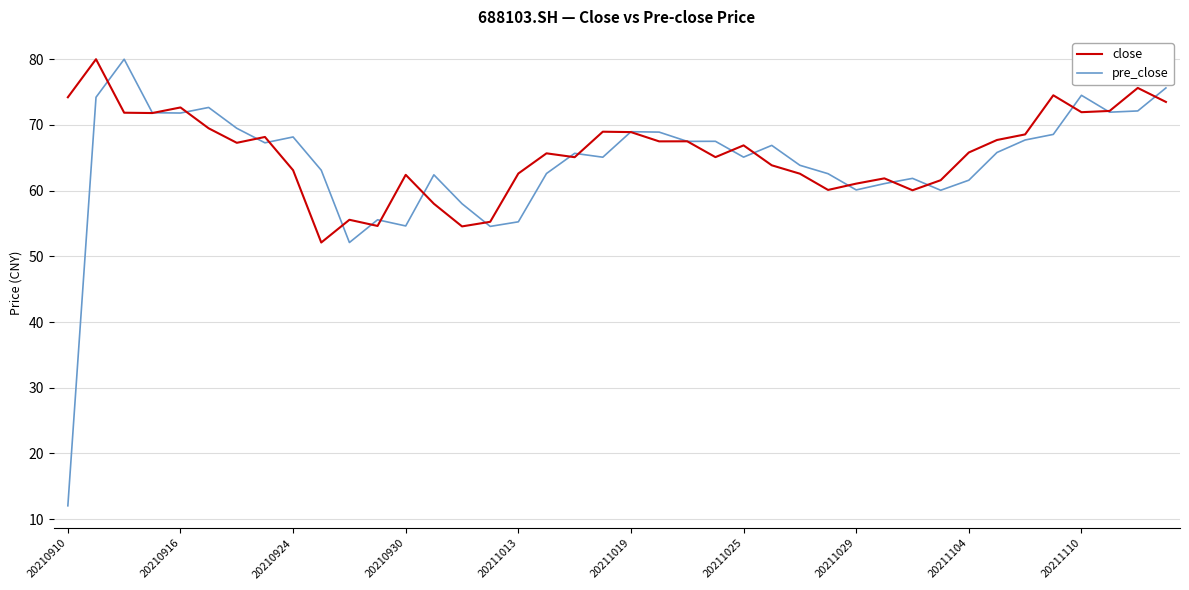

What is the lowest value of the pre_close series?

12.0